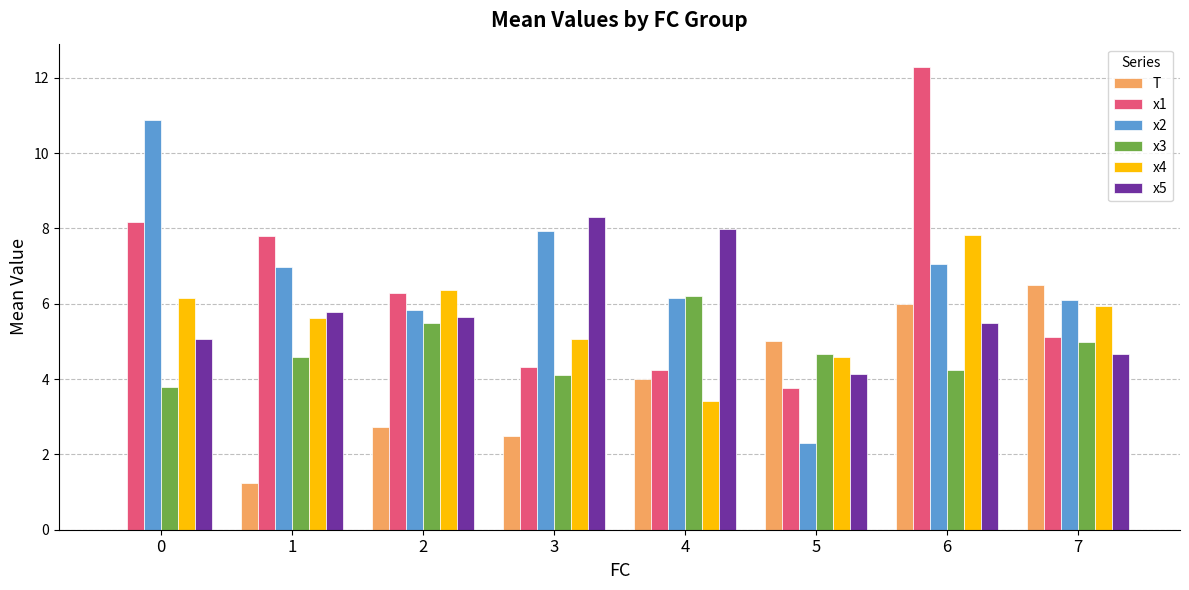

What is the greatest value displayed?

12.3